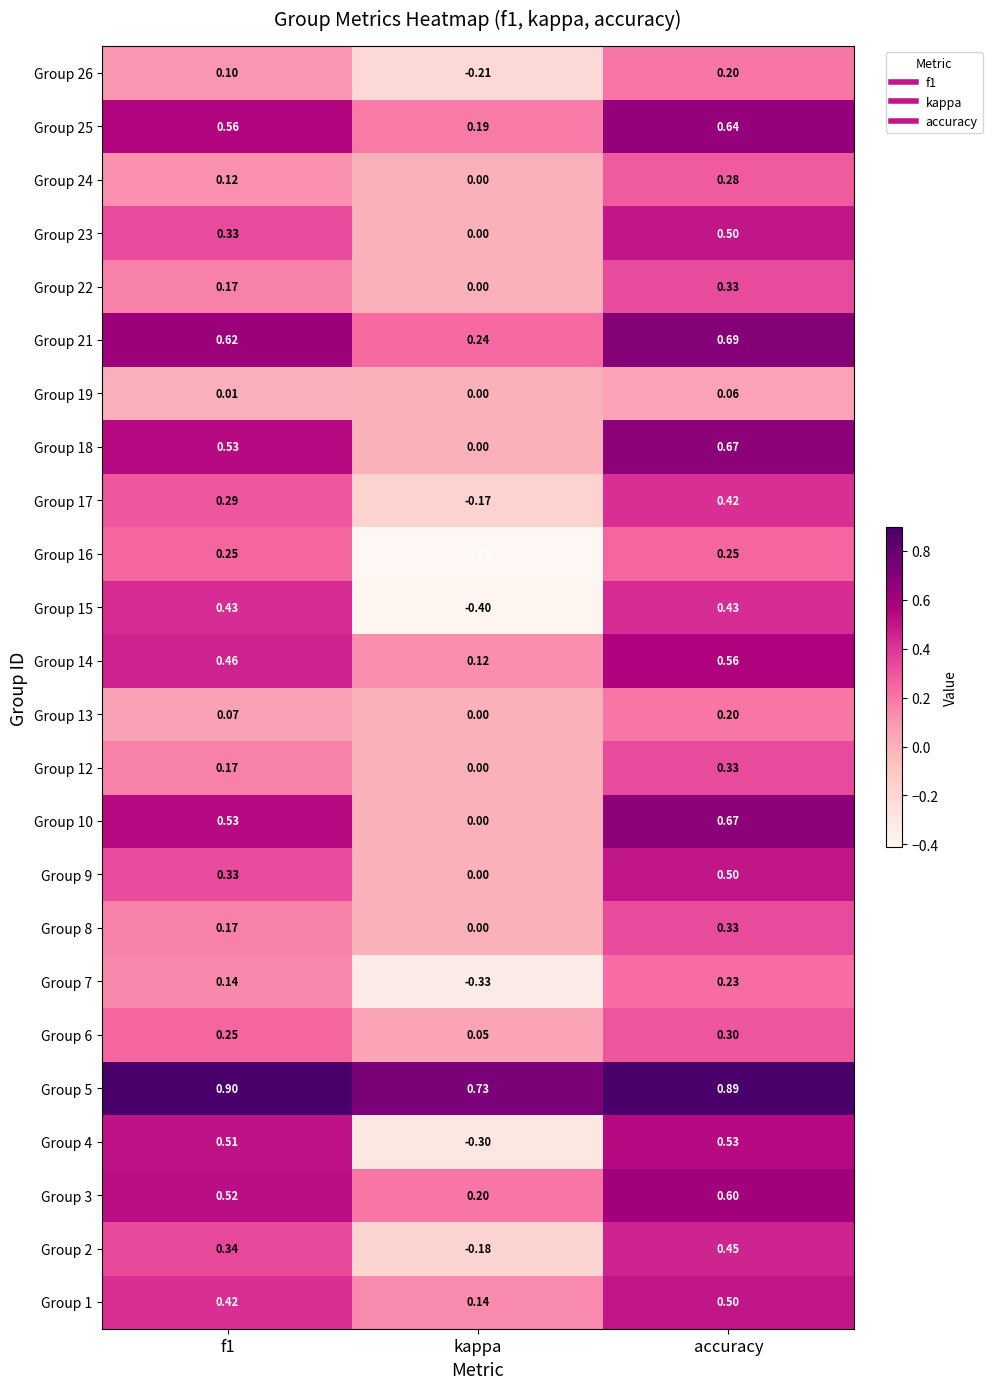

At which label does Group 6 reach its minimum?

kappa